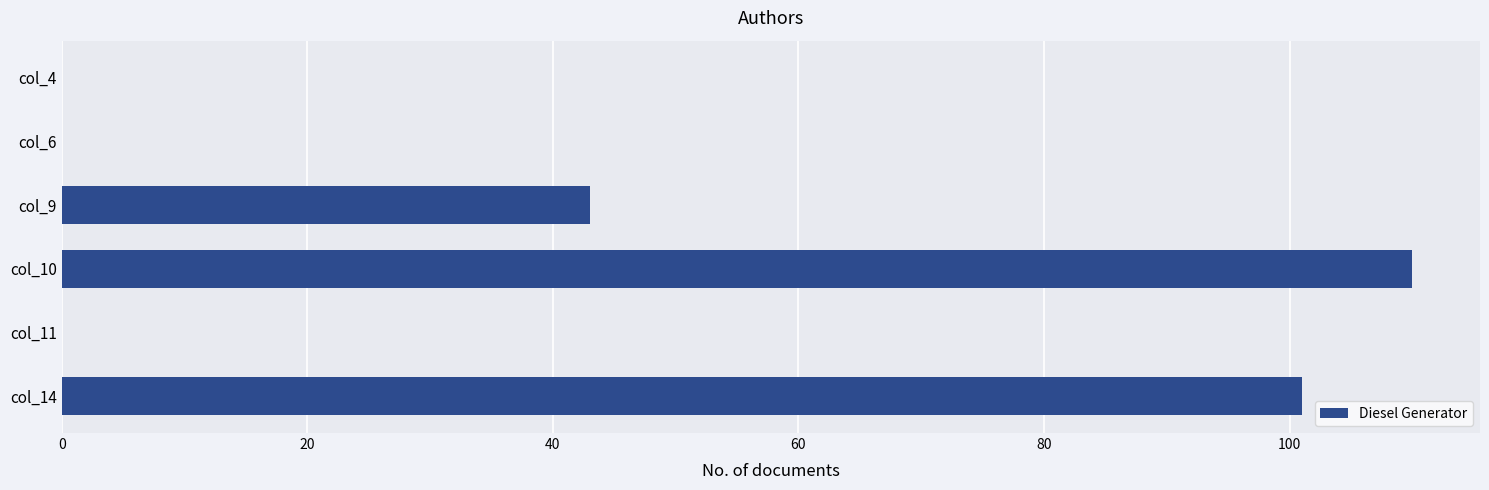

What is the sum of the values at col_6 and col_9?

43